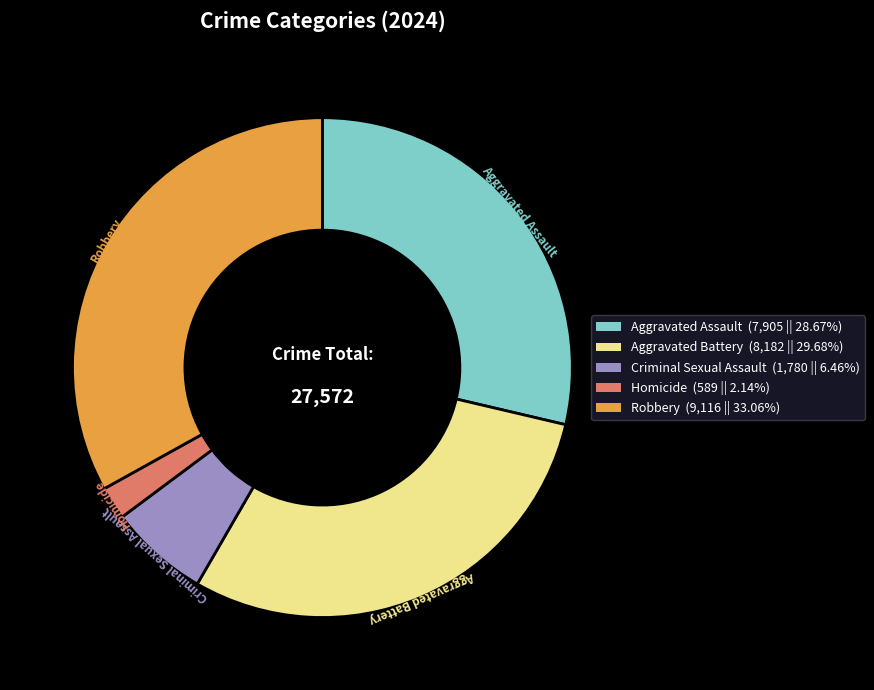

Combined, do Aggravated Assault and Robbery account for over 50%?

Yes